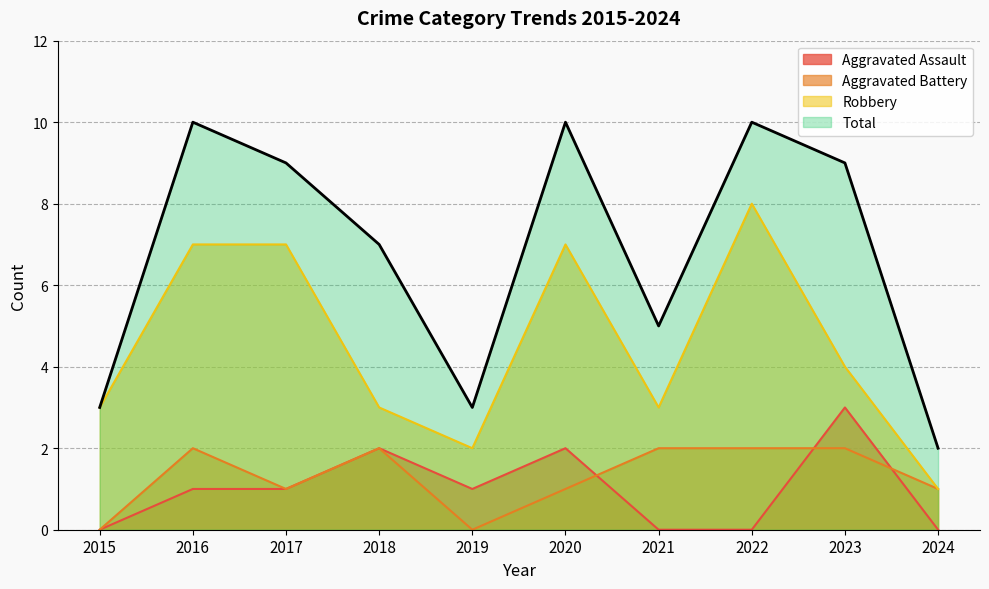

At how many categories does at least one series exceed 4?

7